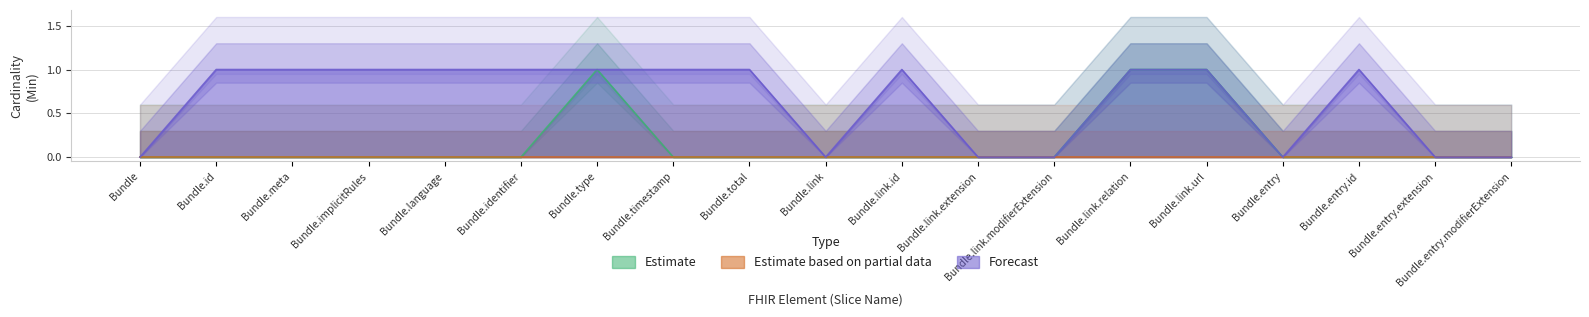

The Estimate series shows 0 at Bundle.link.id. True or false?

True